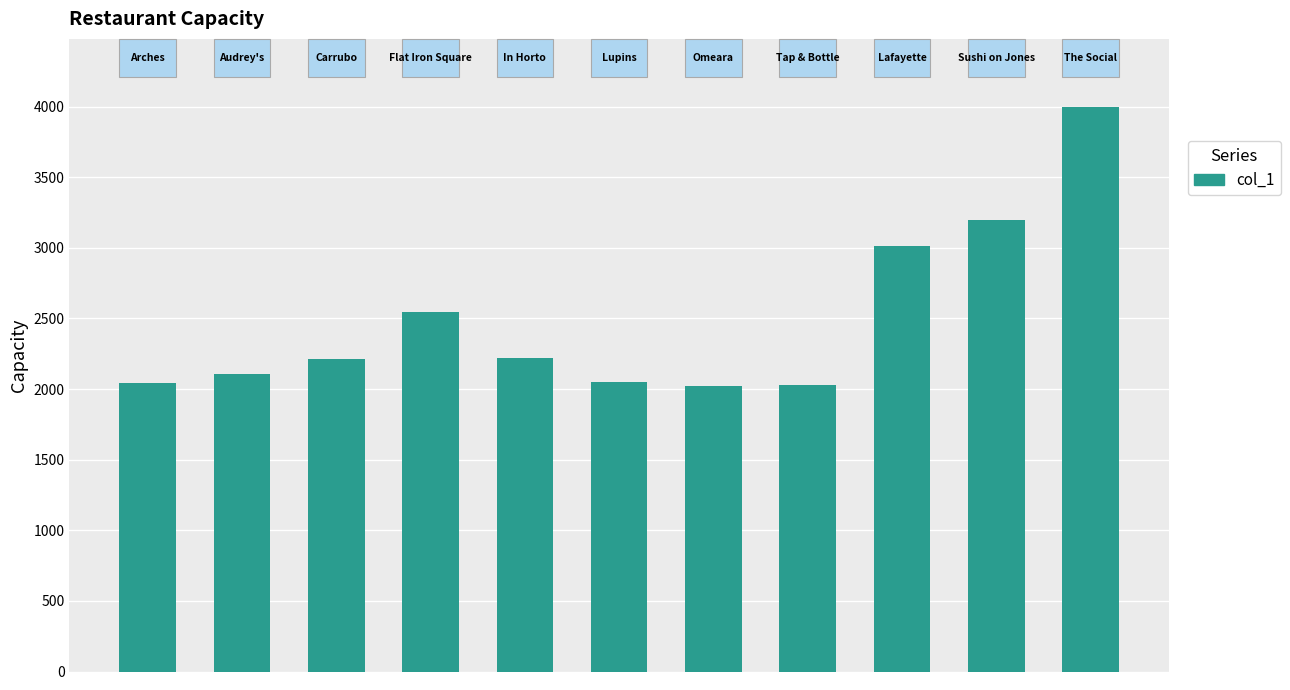

What is the sum of all values?

27442